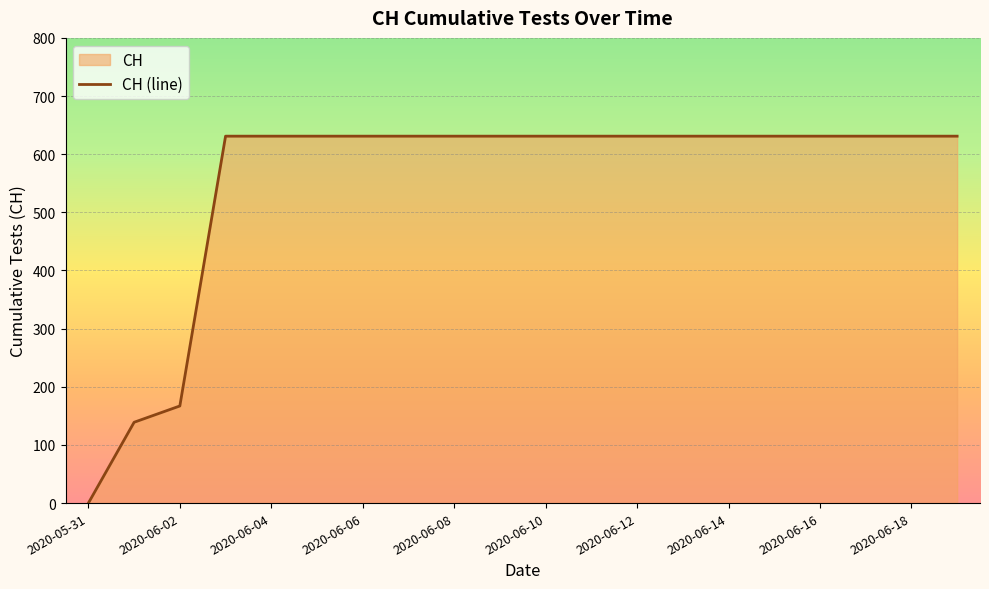

What is the greatest value displayed?

631